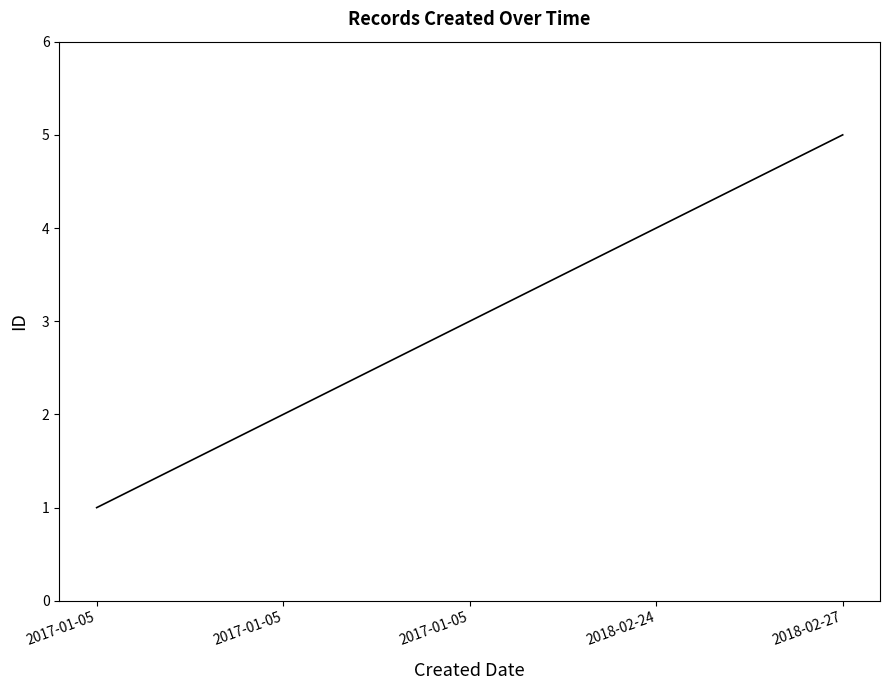

How many categories are shown in the chart?

5